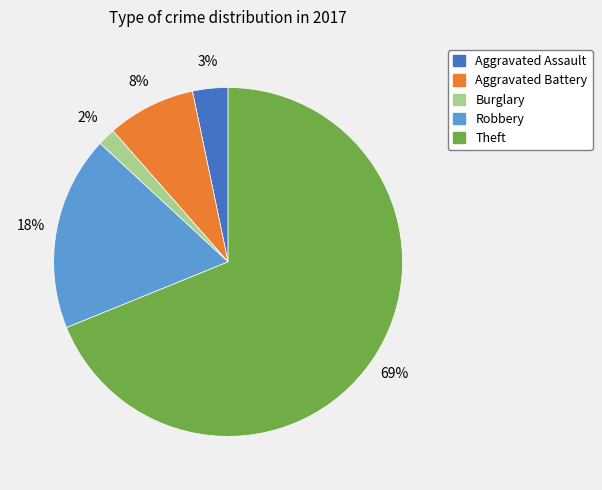

To the nearest percent, what is the difference between the largest and smallest slice percentages?

67%